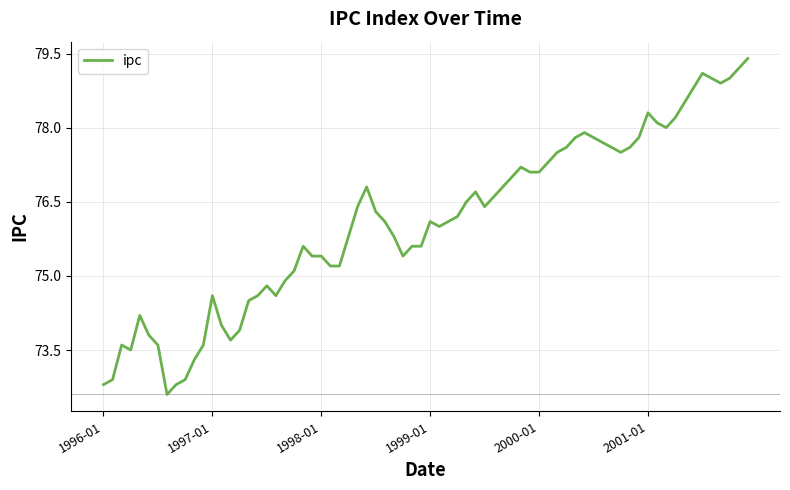

What is the minimum value shown in the chart?

72.6